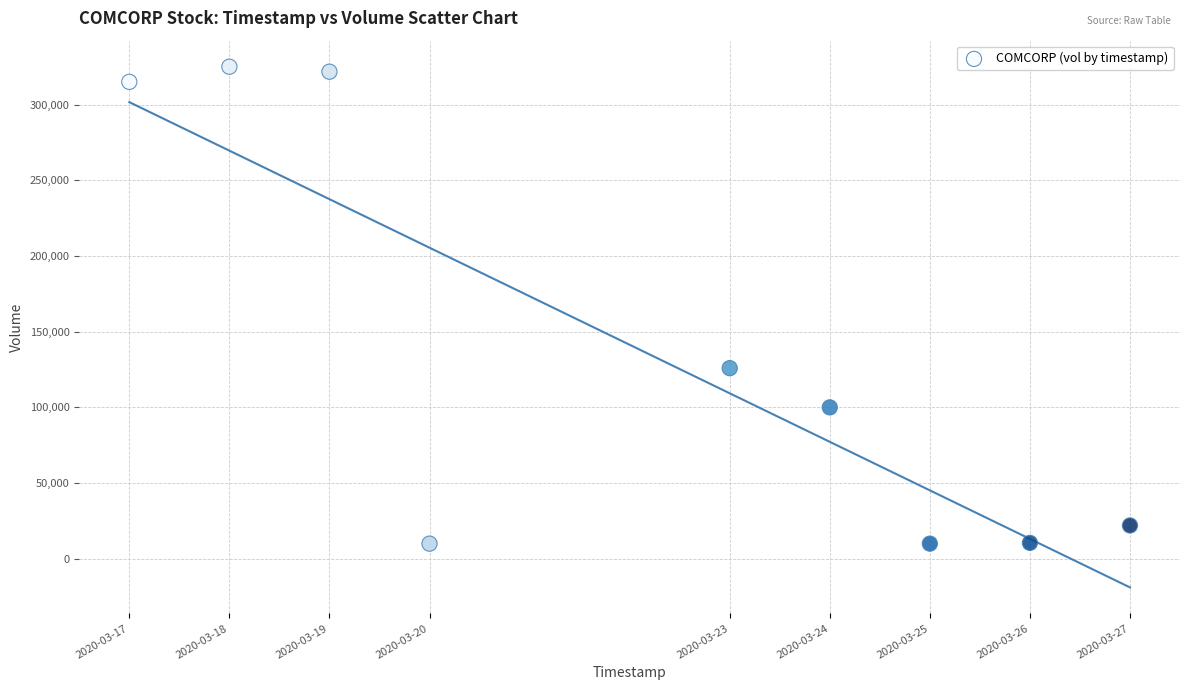

What Y value in the scatter plot is closest to 167500?

125900